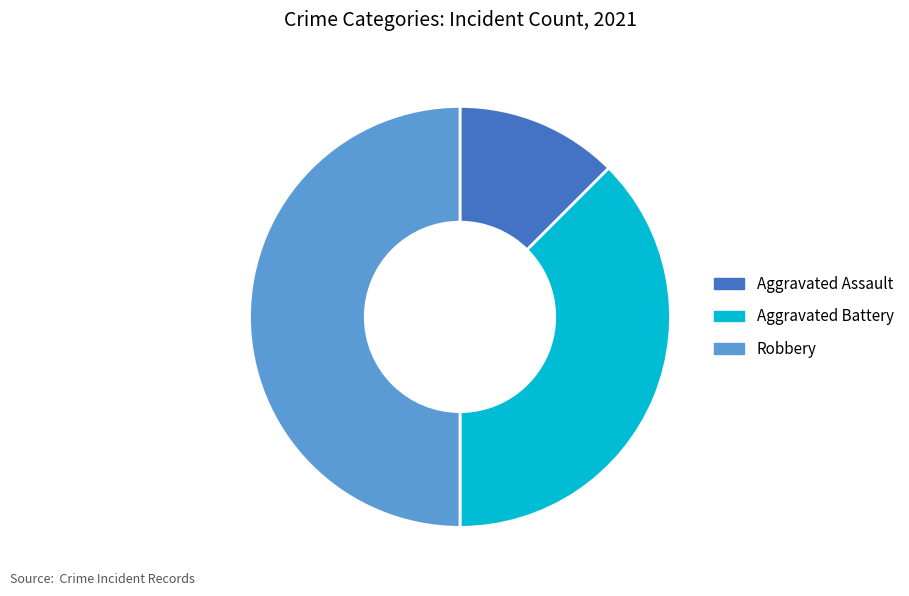

Rank the categories by value from lowest to highest.

Aggravated Assault, Aggravated Battery, Robbery